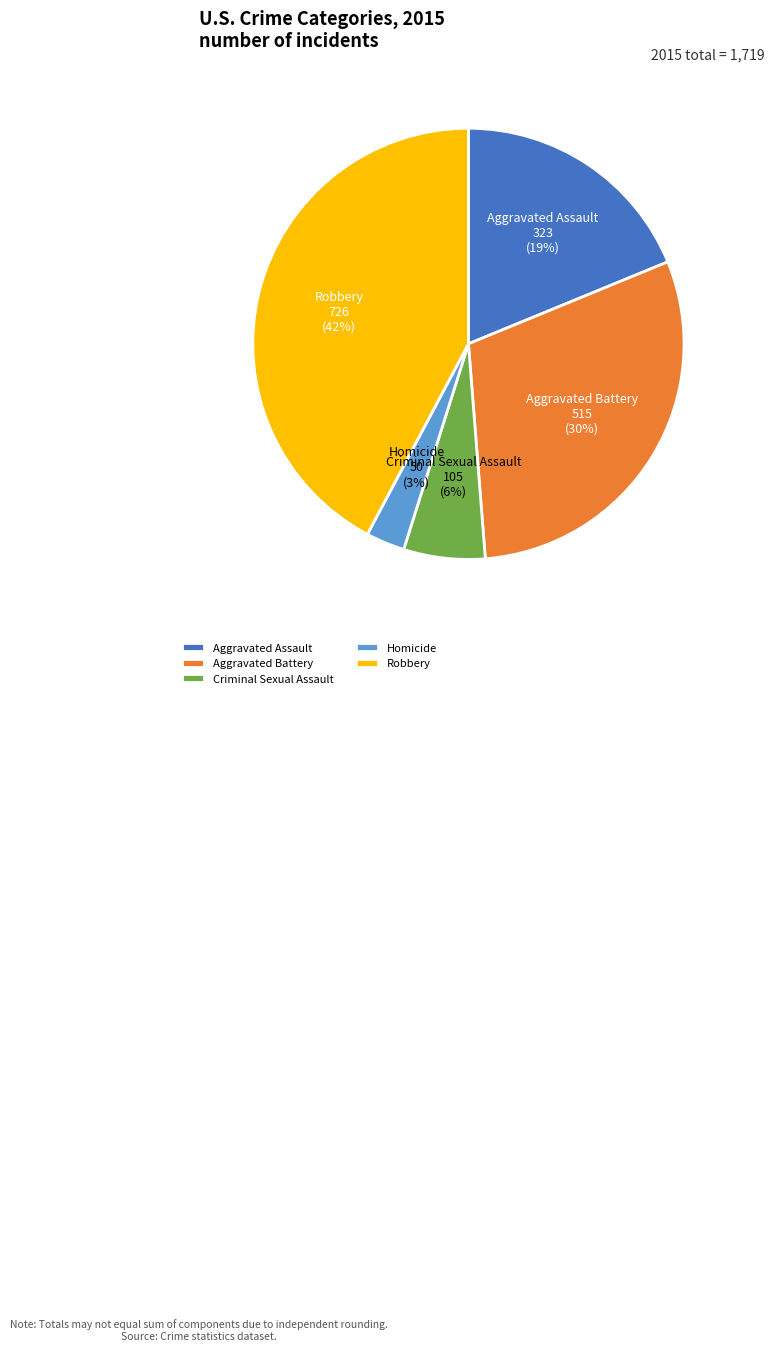

To the nearest percent, what is the combined percentage of Homicide and Aggravated Assault?

22%